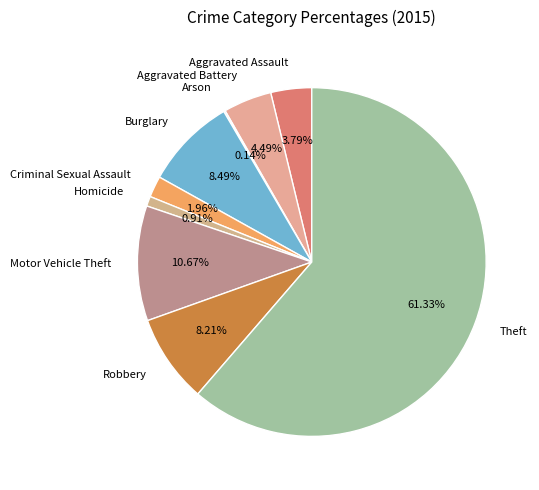

True or false: Theft accounts for 55% of the total.

False